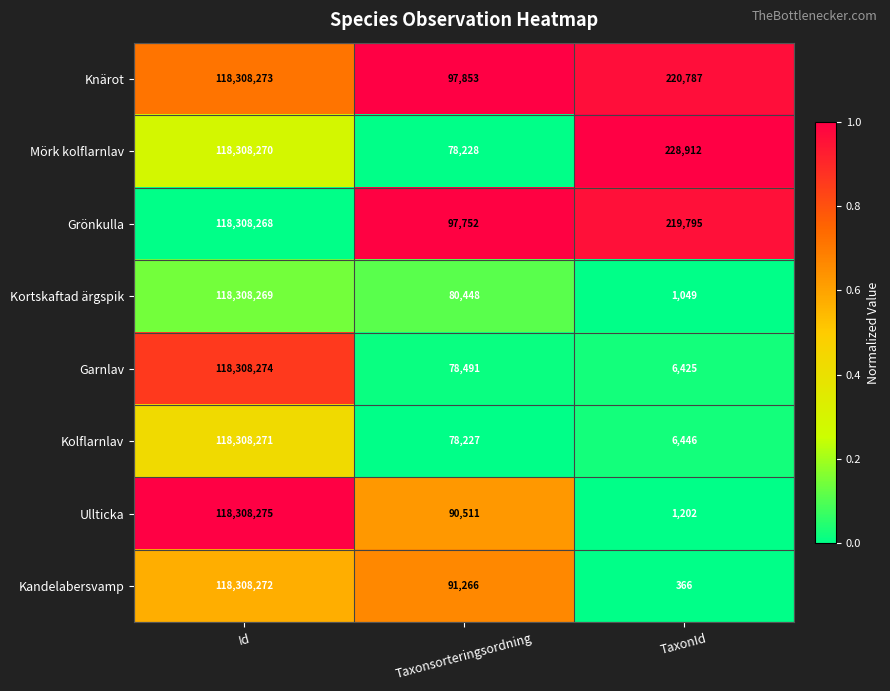

What is the difference between the maximum and minimum values in the Kolflarnlav series?

118301825